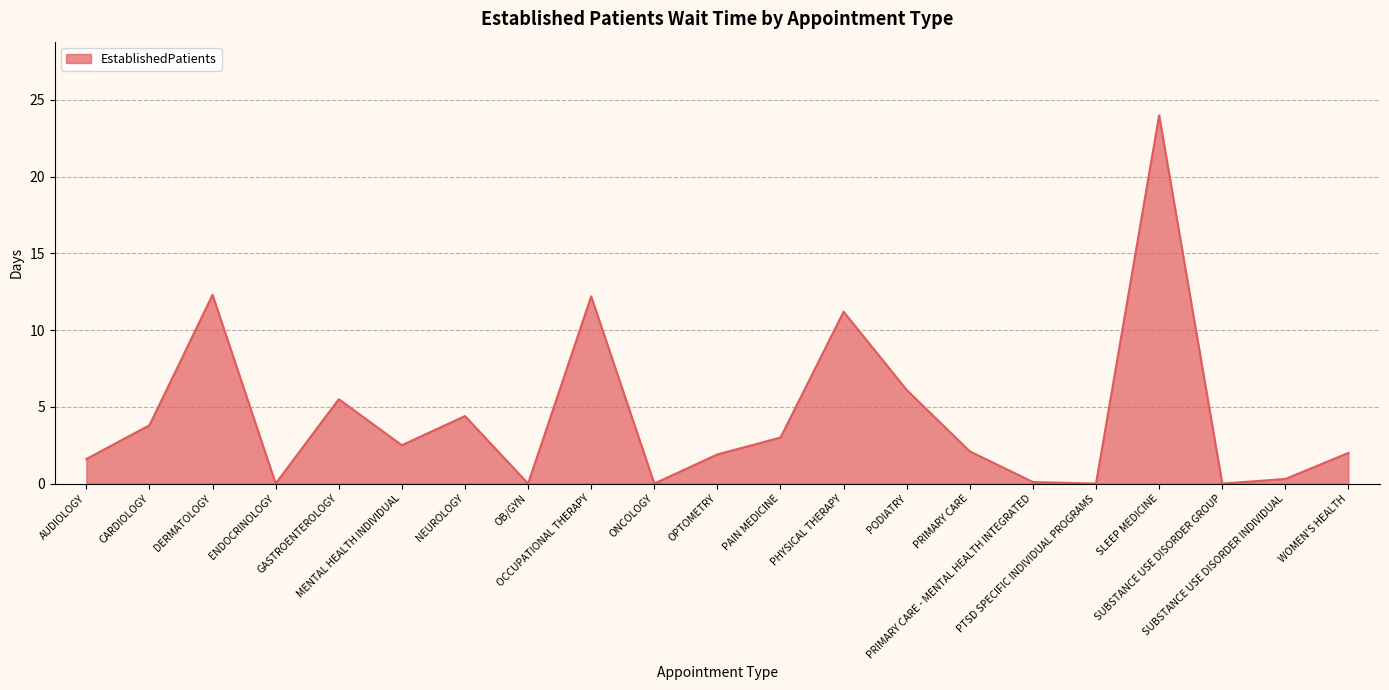

What is the sum of all values?

93.0